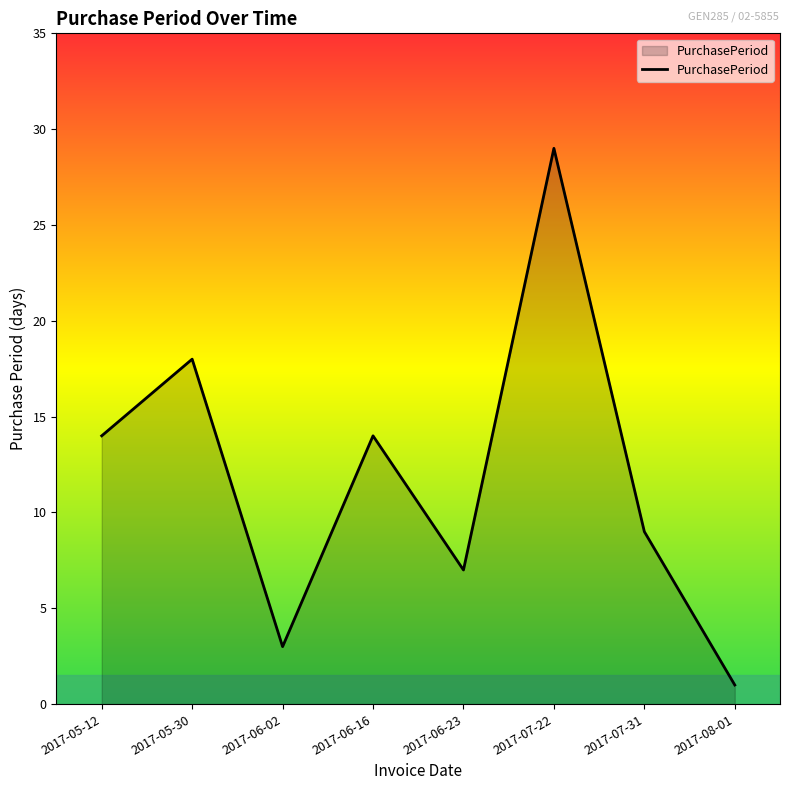

At which category does the chart reach its peak across all series?

2017-07-22